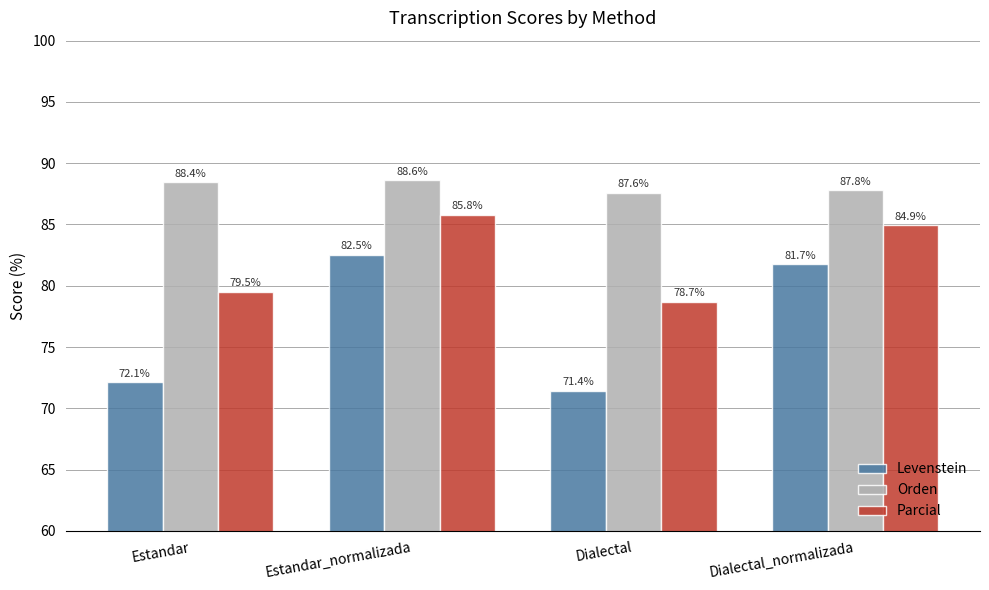

What position from the left is Dialectal_normalizada?

4